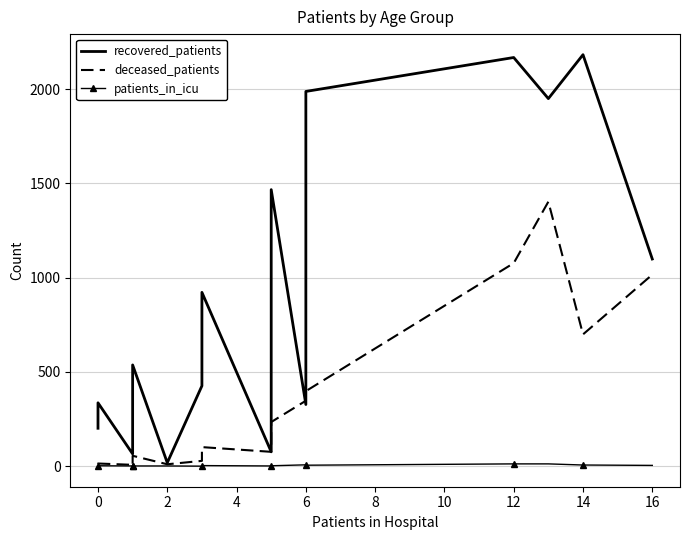

In recovered_patients, how many points are higher than both neighbors (excluding endpoints)?

6